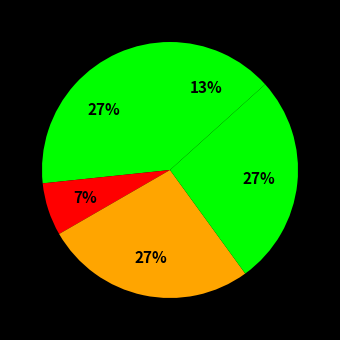

How many segments does this pie chart have?

5